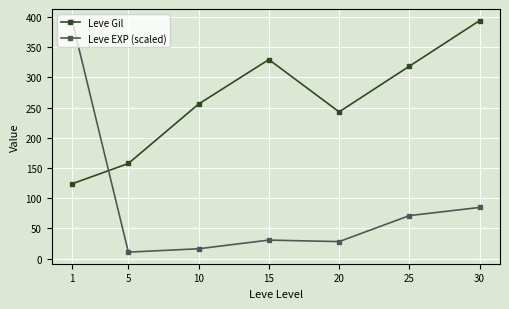

Between which two adjacent categories do Leve EXP (scaled) and Leve Gil first intersect?

1 and 5